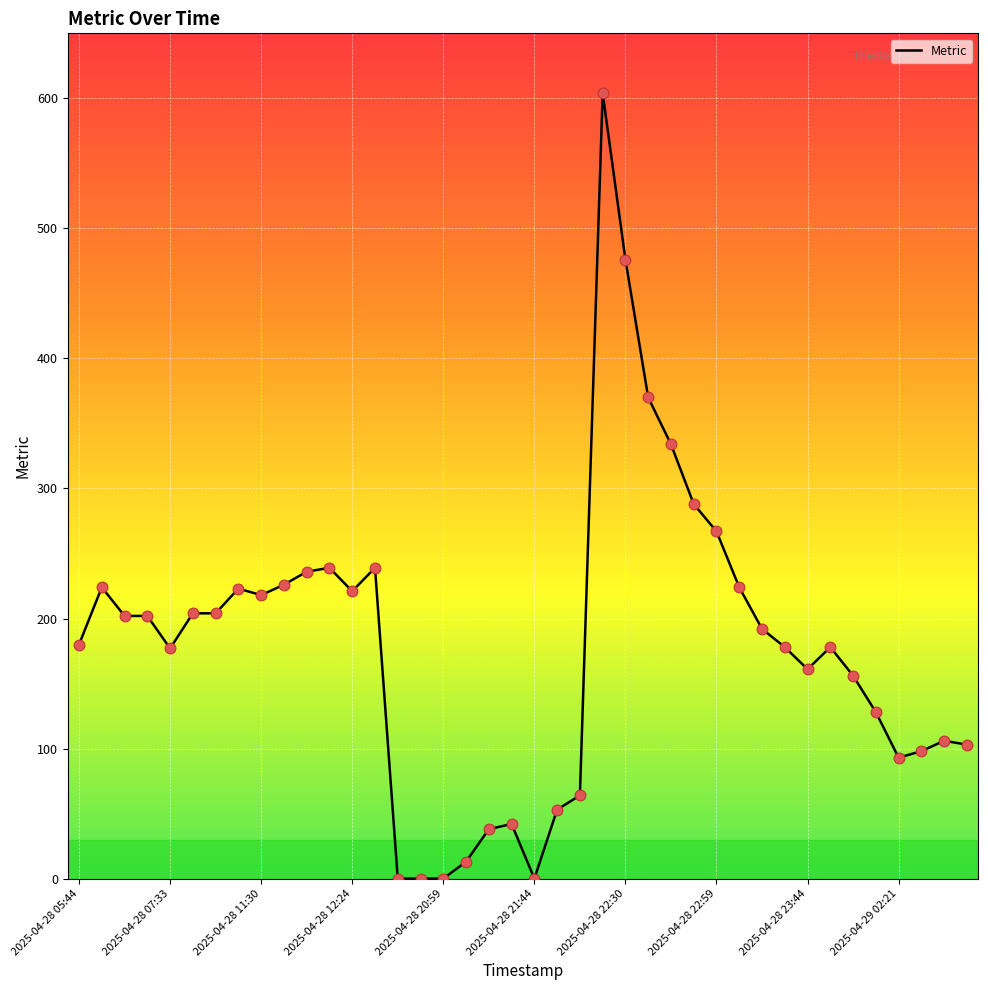

What is the greatest value displayed?

604